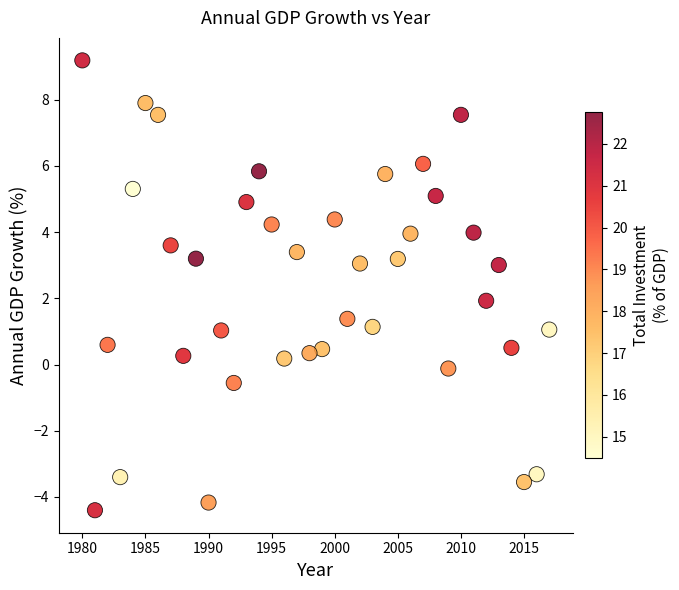

What is the range of X values (max minus min)?

37.0